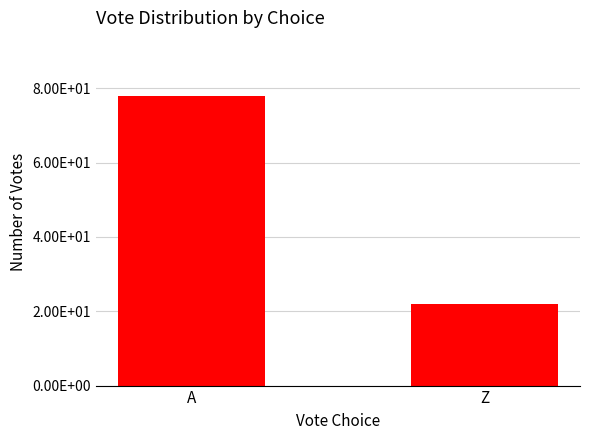

What position from the right is A?

2